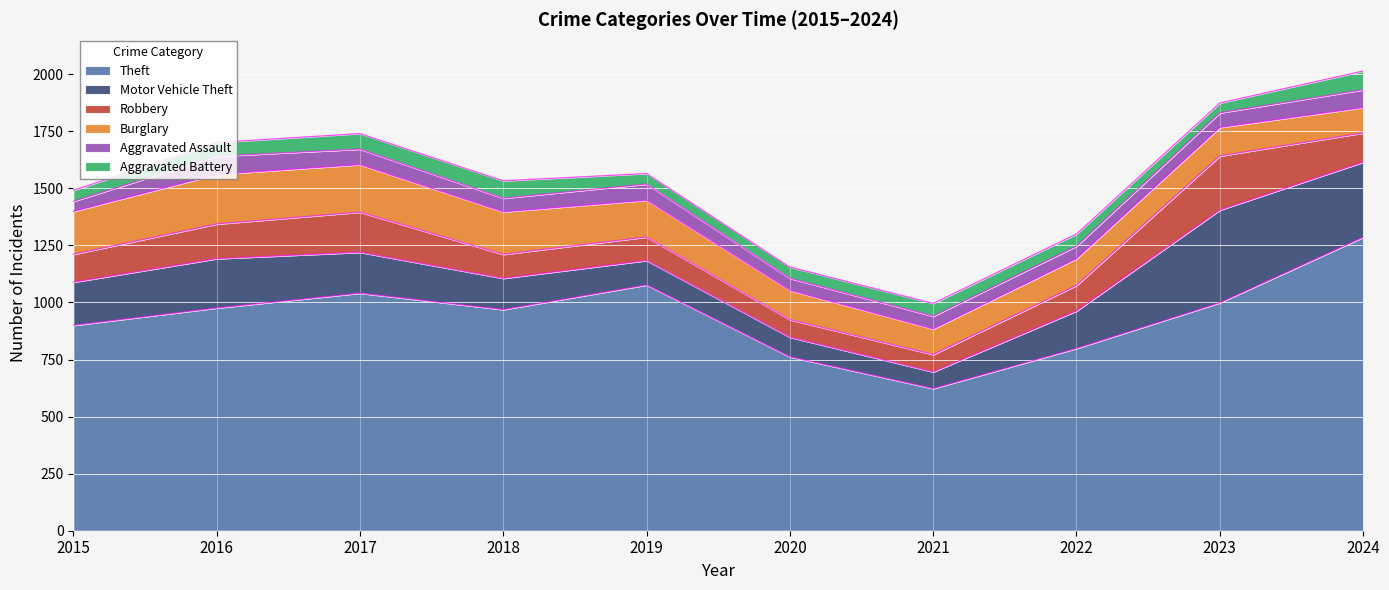

What is the difference between the maximum and second lowest values in the Theft series?

524